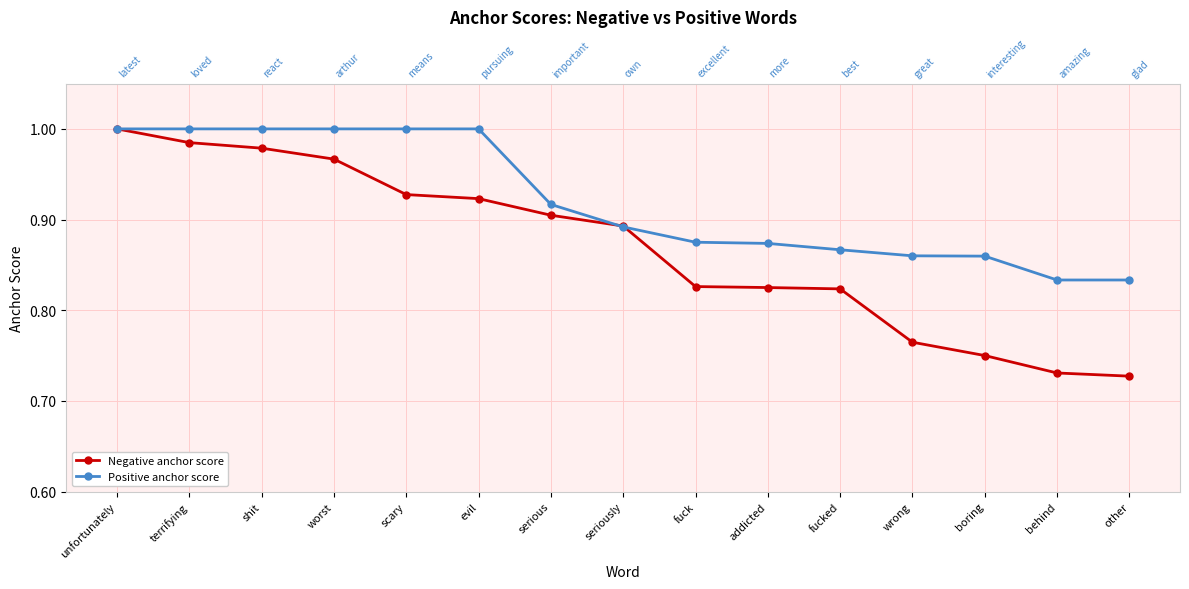

True or false: Positive anchor score has more than 0 points higher than both neighbors.

False